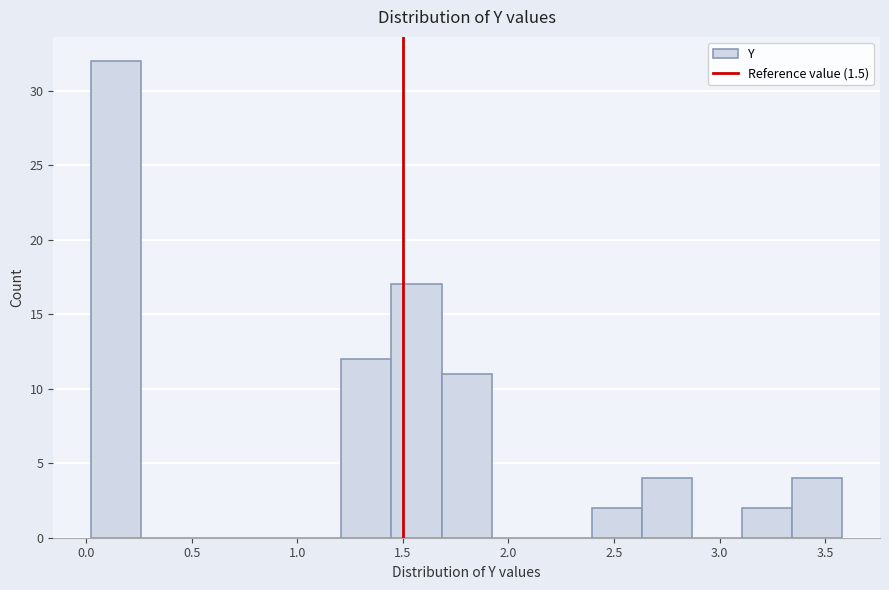

Over which range of the x-axis is the bar tallest?

0.00 to 0.25